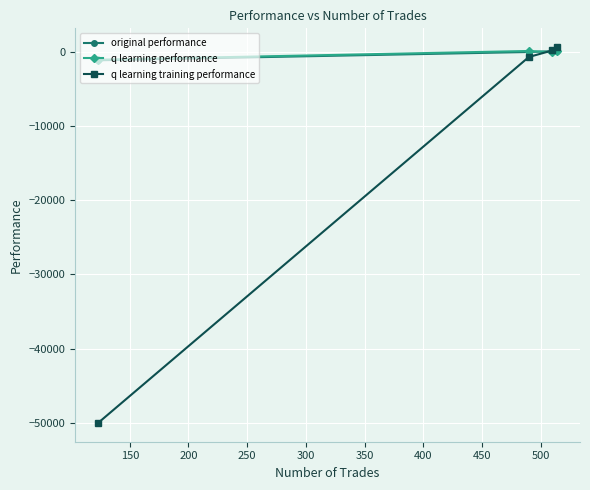

What is the difference between the second highest and minimum values in the q learning training performance series?

50157.5